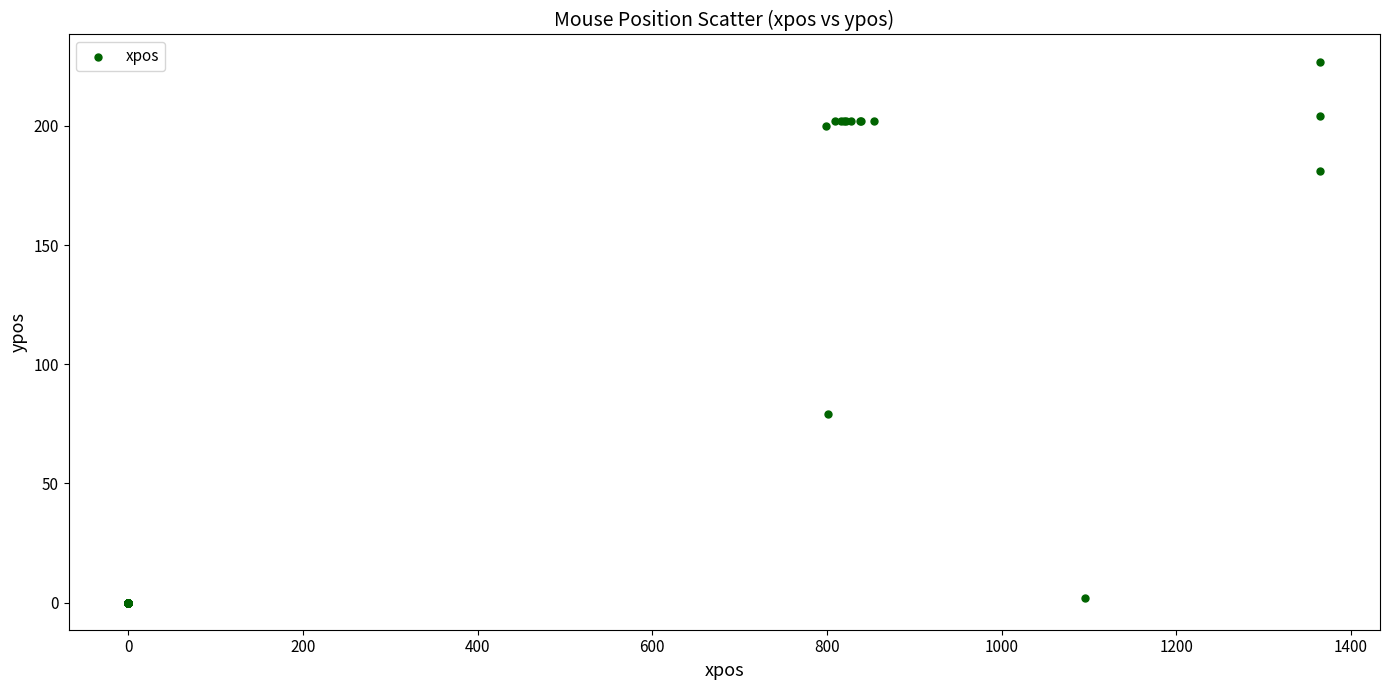

What Y value in the scatter plot is closest to 113?

79